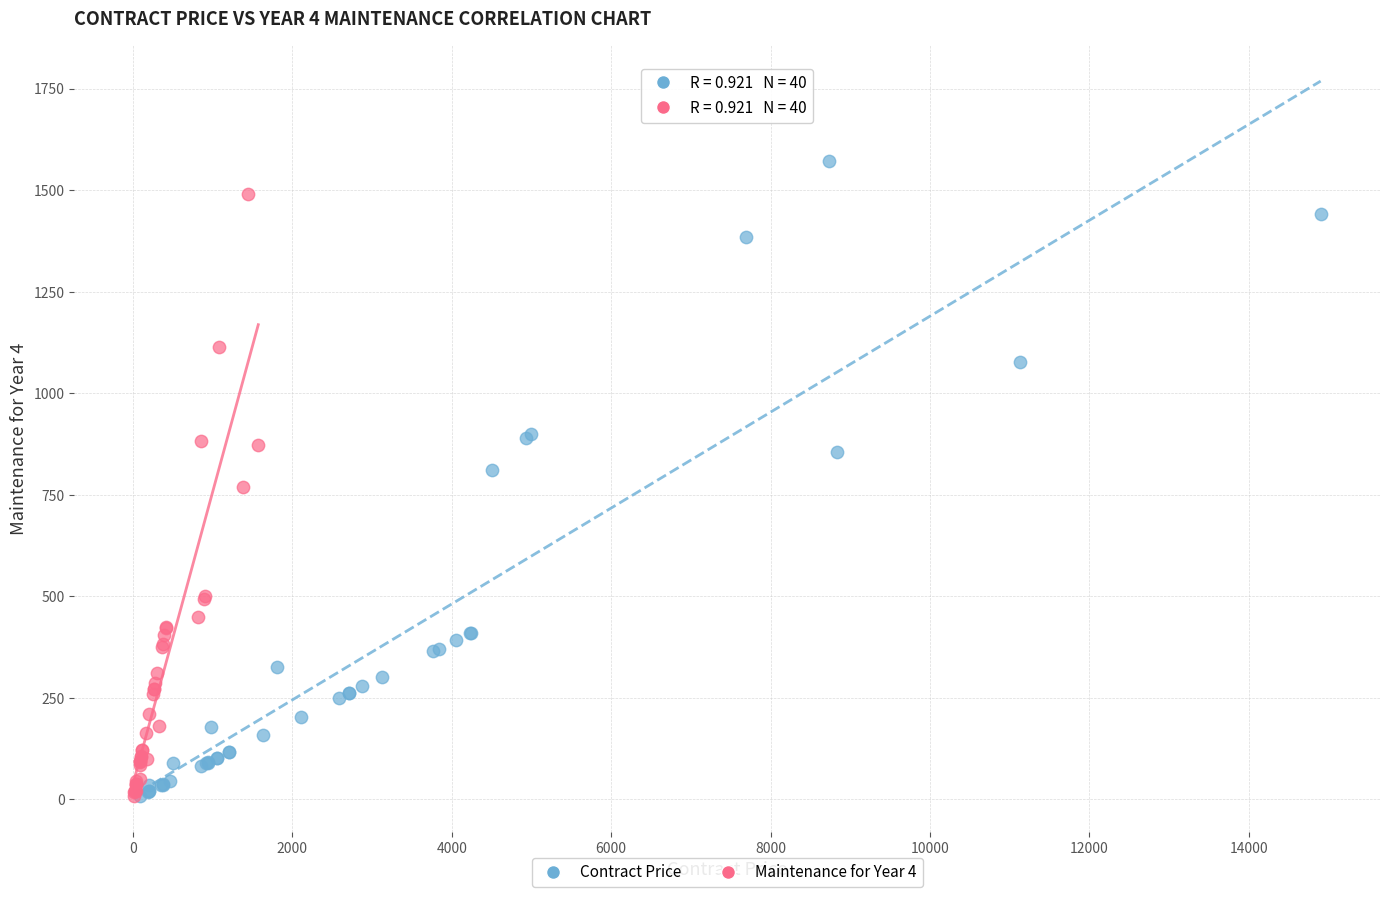

Which series has the widest spread of Y values?

Contract Price